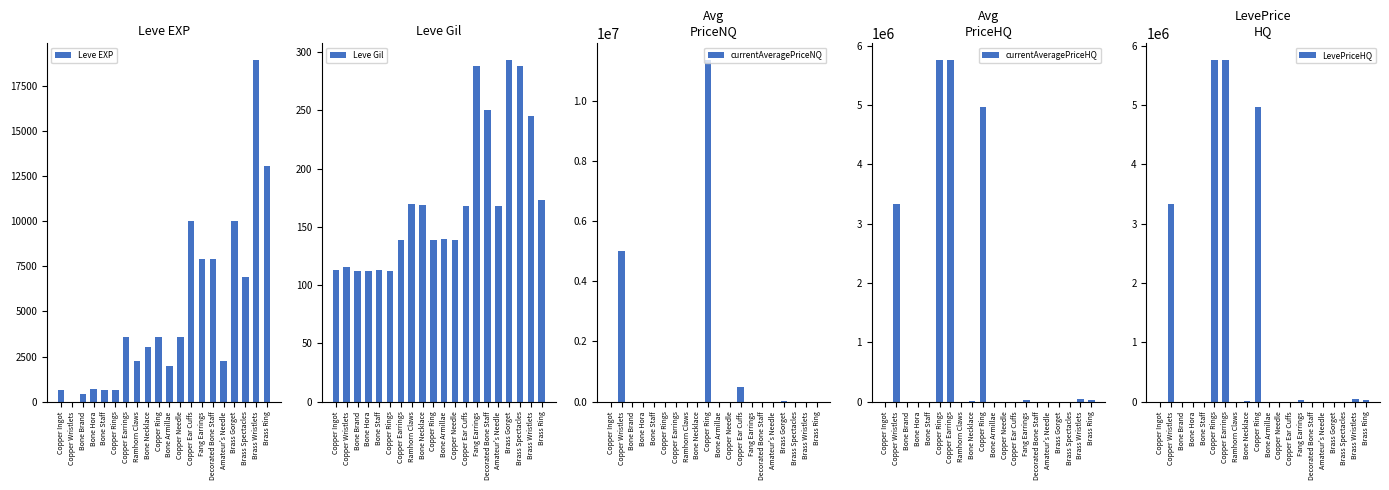

What position from the left is Copper Wristlets?

2